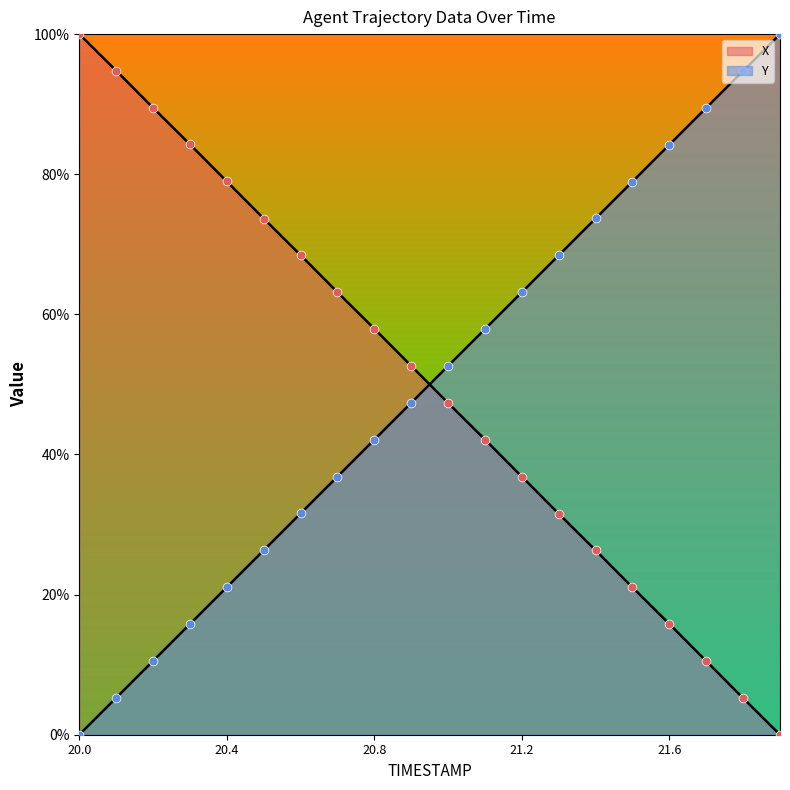

Which series contains the lowest Y value?

X